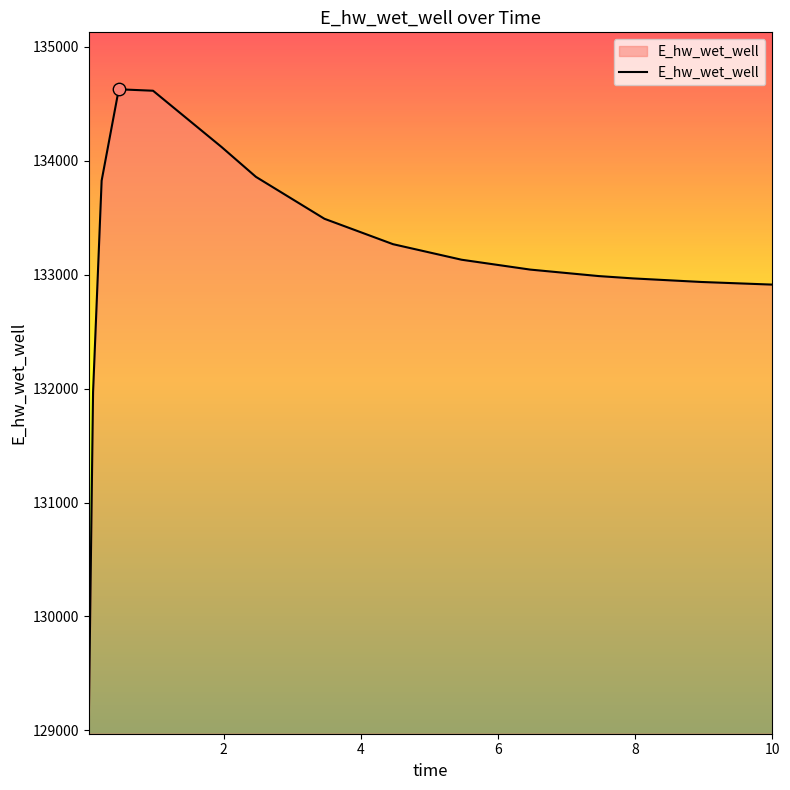

What is the difference between the maximum and minimum values?

5557.6